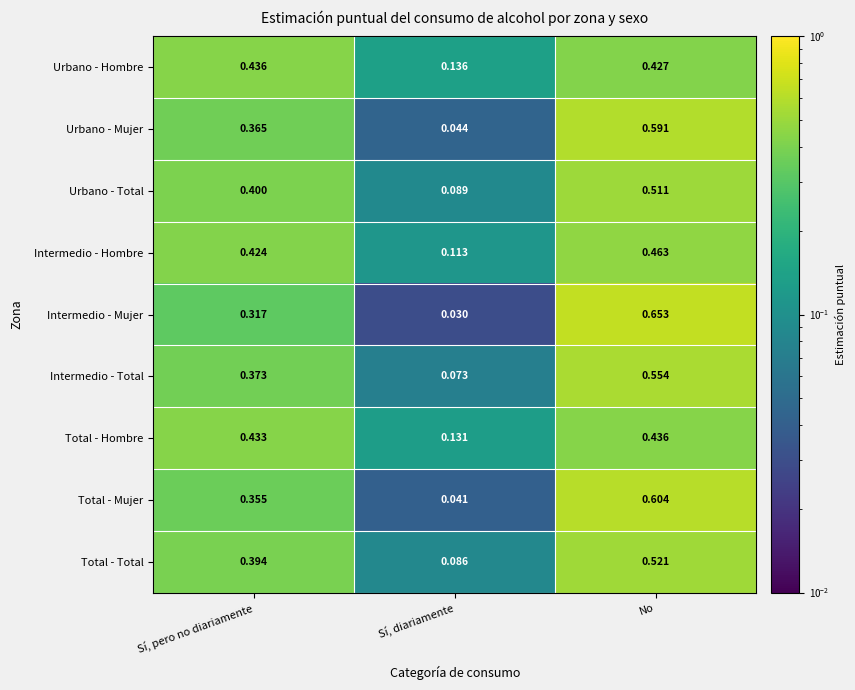

Which category has the lowest value in the Intermedio - Mujer series?

Sí, diariamente